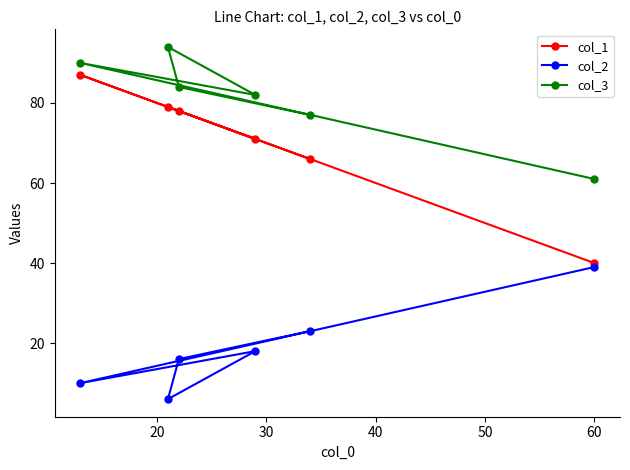

Which series has the largest total across all categories?

col_3